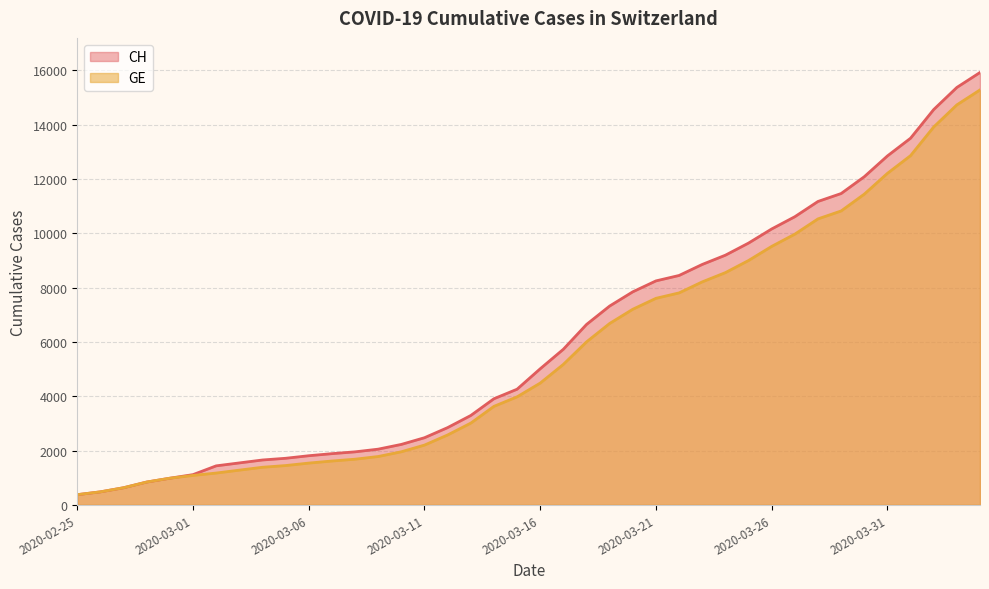

Rank the series by their maximum value, from highest to lowest.

CH, GE